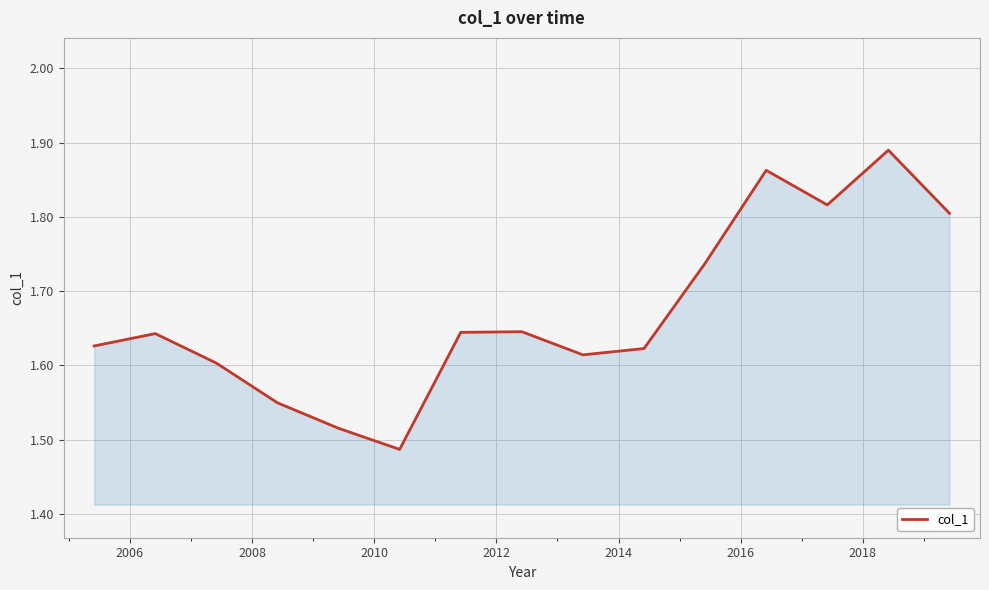

What is the difference between the maximum and minimum values?

0.4